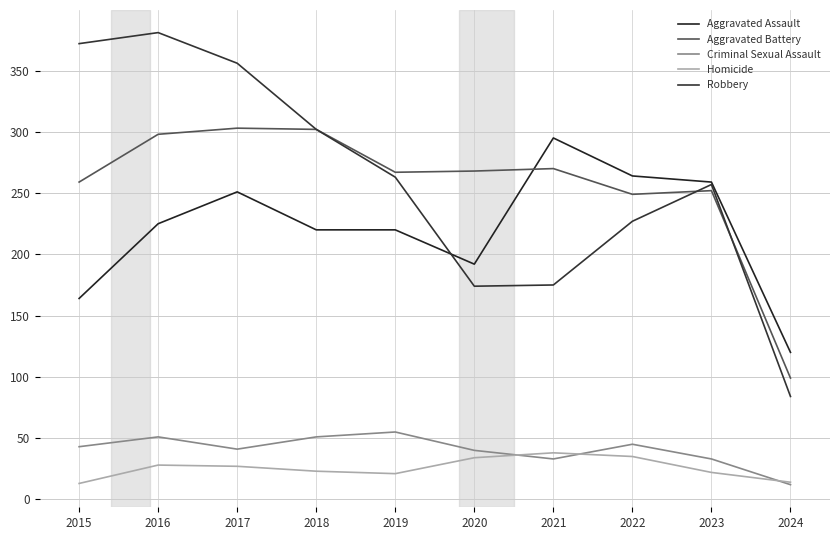

At which label does Homicide reach its peak?

2021